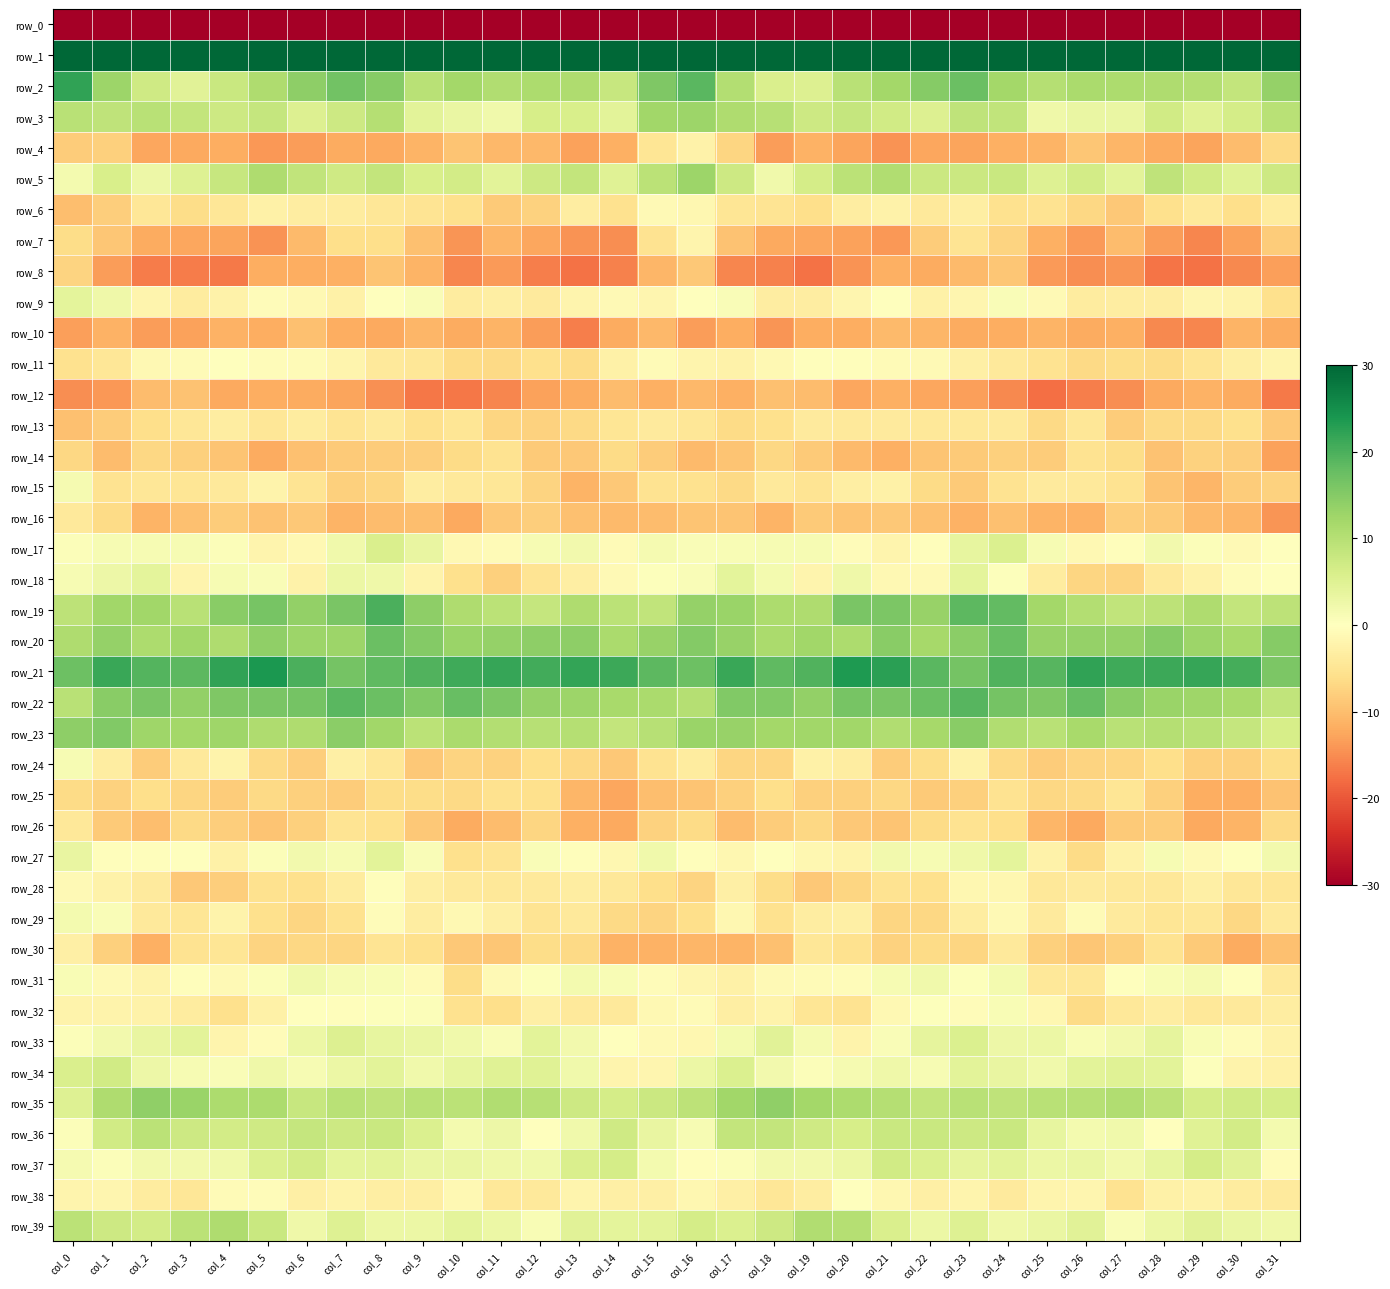

What is the sum of the row_32 values at col_31 and col_3?

-7.0